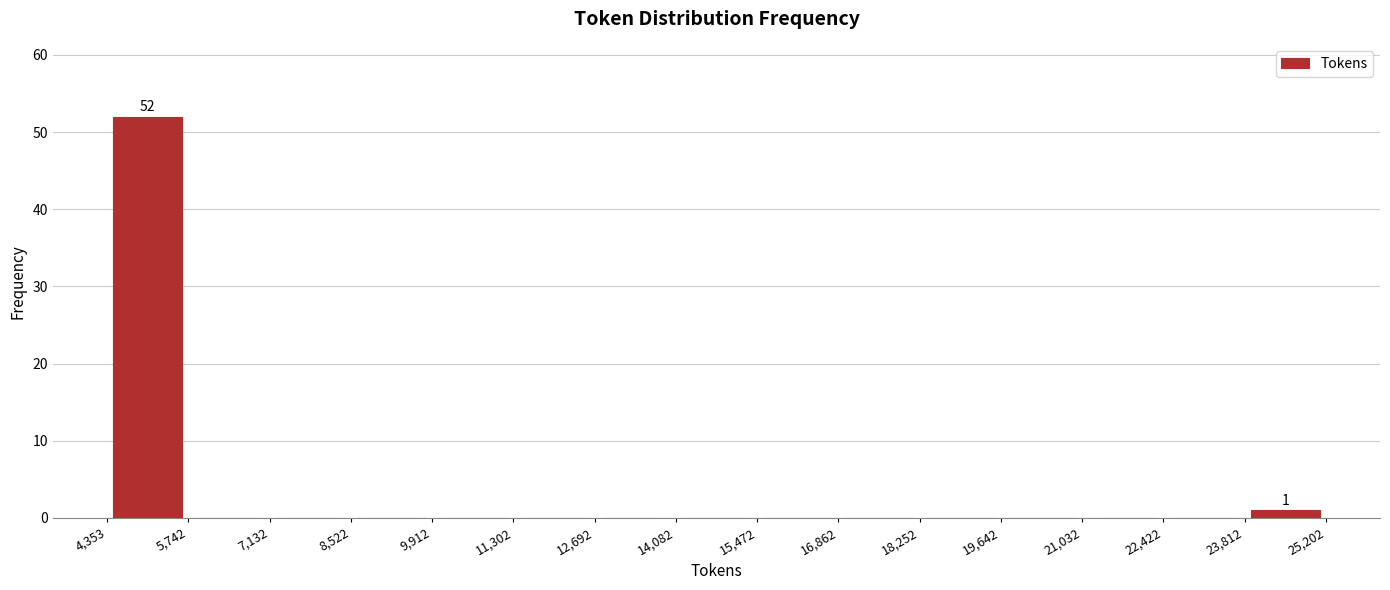

Over which range of the x-axis is the bar tallest?

4,353 to 5,742